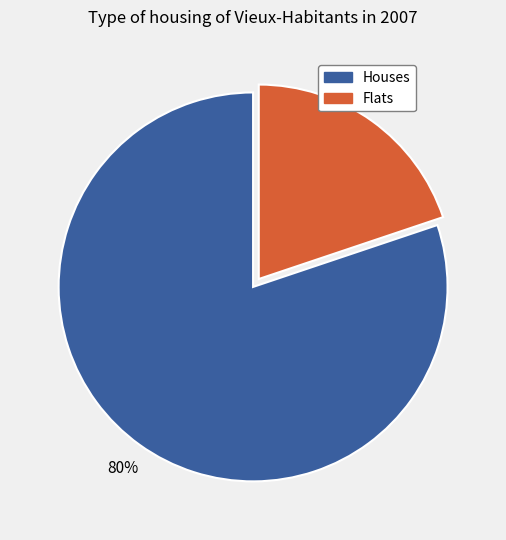

To the nearest percent, what is the combined percentage of Houses and Flats?

100%